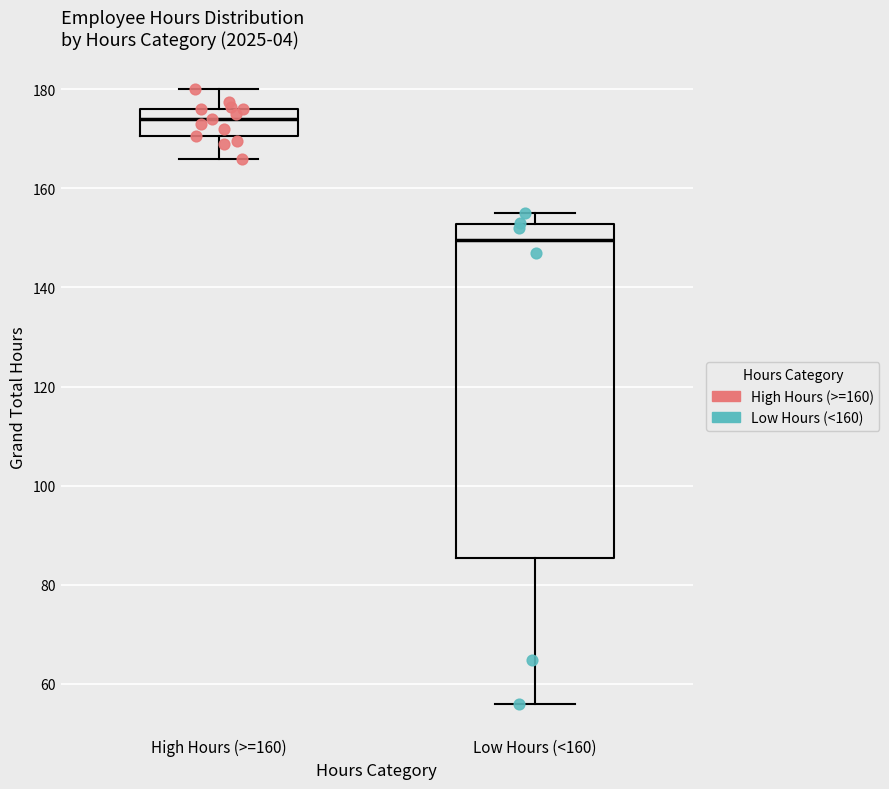

Reading left to right, read every box against the y-axis: the position of its median line, the range the box covers, and the ends of its whiskers. The values are not printed on the chart, so give them approximately, as read against the axis.

High Hours (>=160): median 174, box 170 to 176, whiskers 166 to 180
Low Hours (<160): median 150, box 86 to 152, whiskers 56 to 156